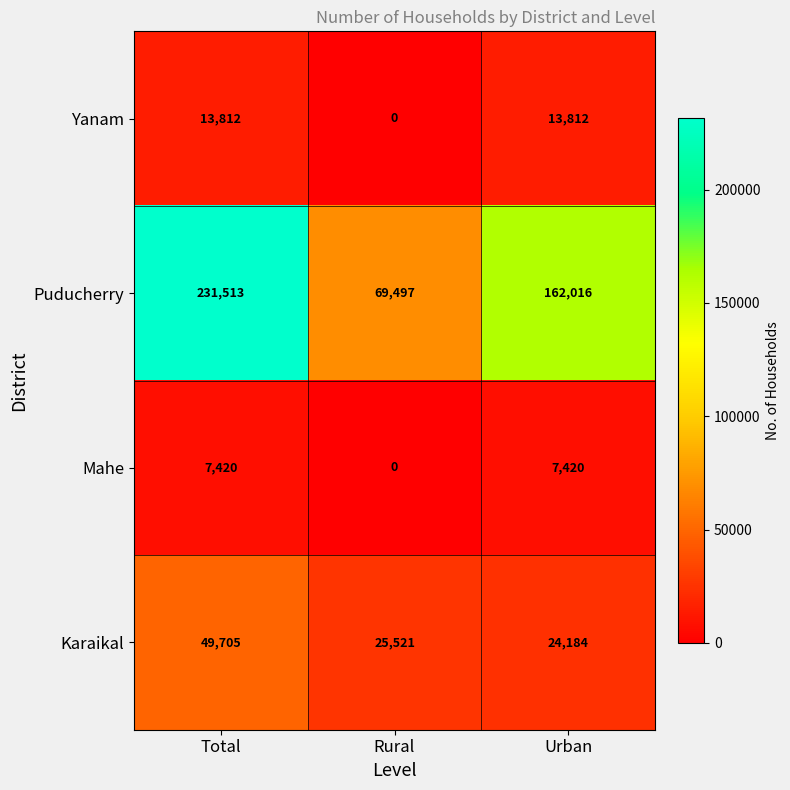

Count the Yanam values in the range 0 to 13812.

3